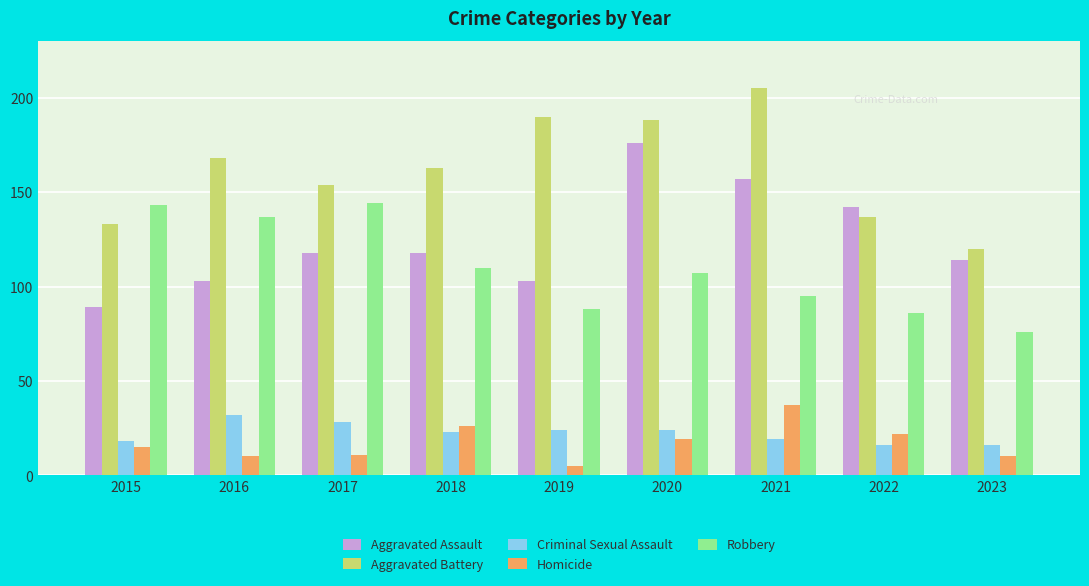

Count the number of data series in this chart.

5